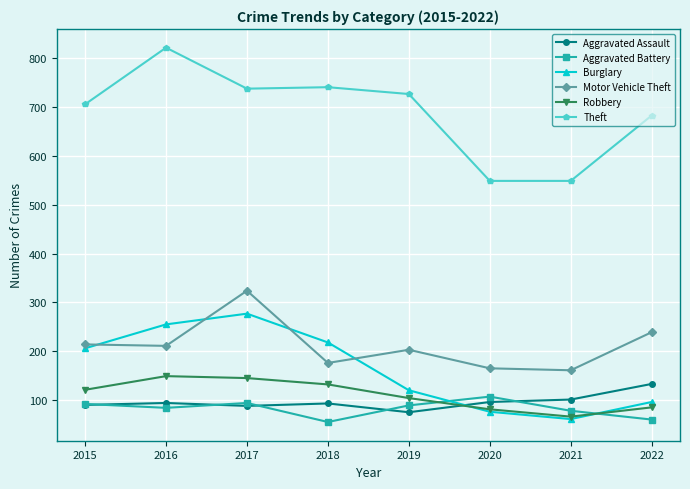

What is the sum of the Motor Vehicle Theft values at 2019 and 2021?

364